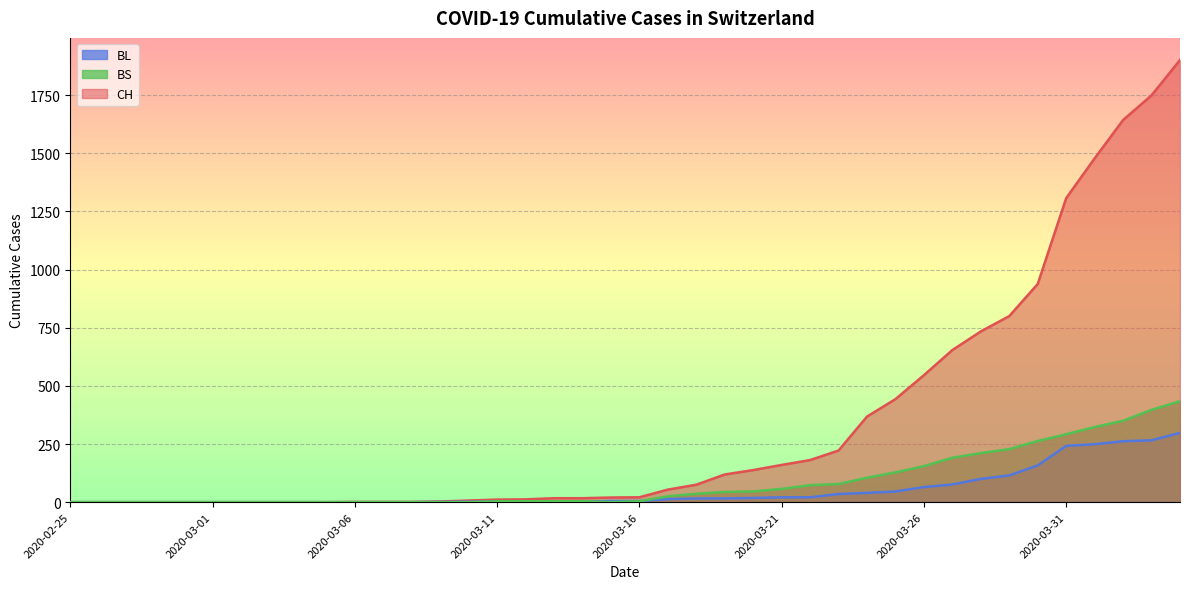

What is the difference between the second highest and minimum values in the CH series?

1749